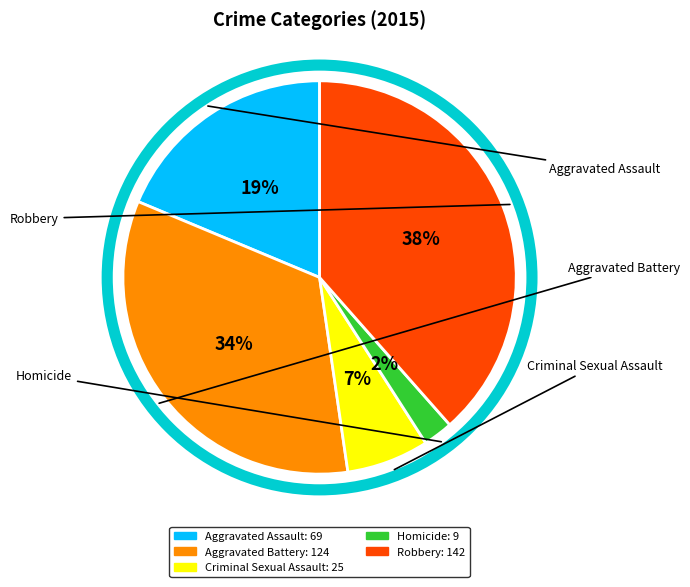

To the nearest percent, what portion does Aggravated Battery represent?

34%